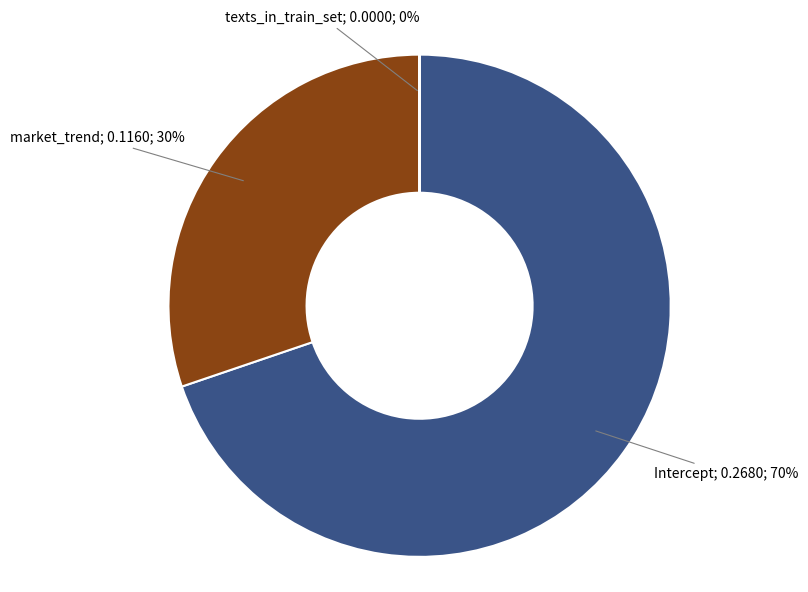

To the nearest percent, what is the average slice percentage?

33%